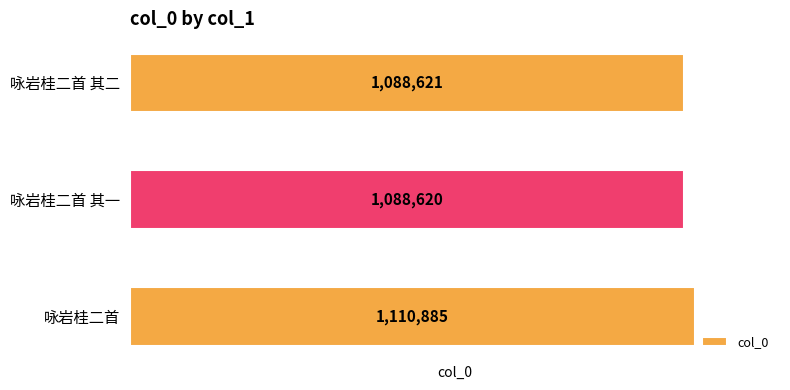

Which category has the lowest value across all series?

咏岩桂二首 其一